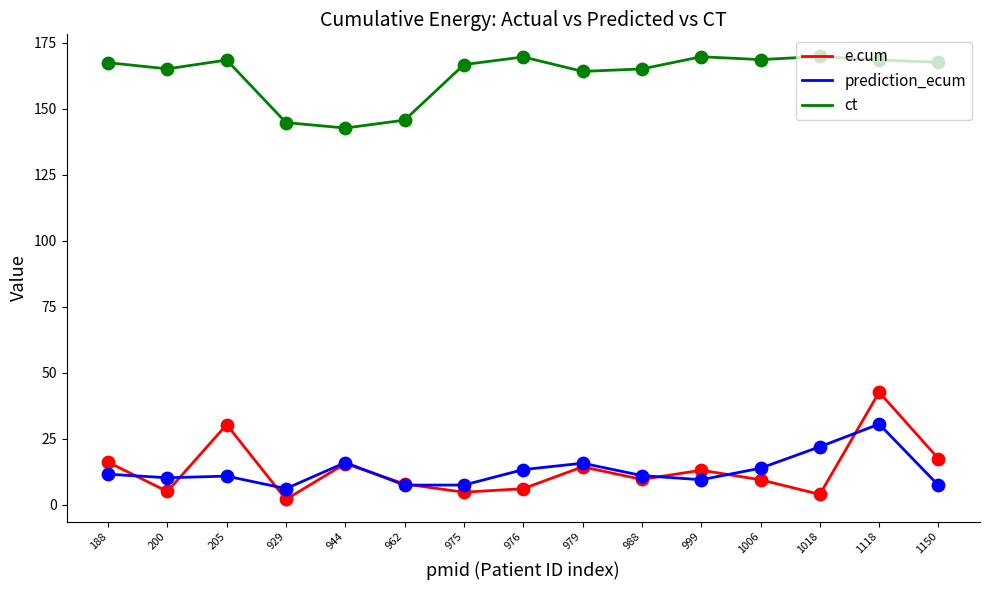

What are all the series names shown in the legend?

e.cum, prediction_ecum, ct